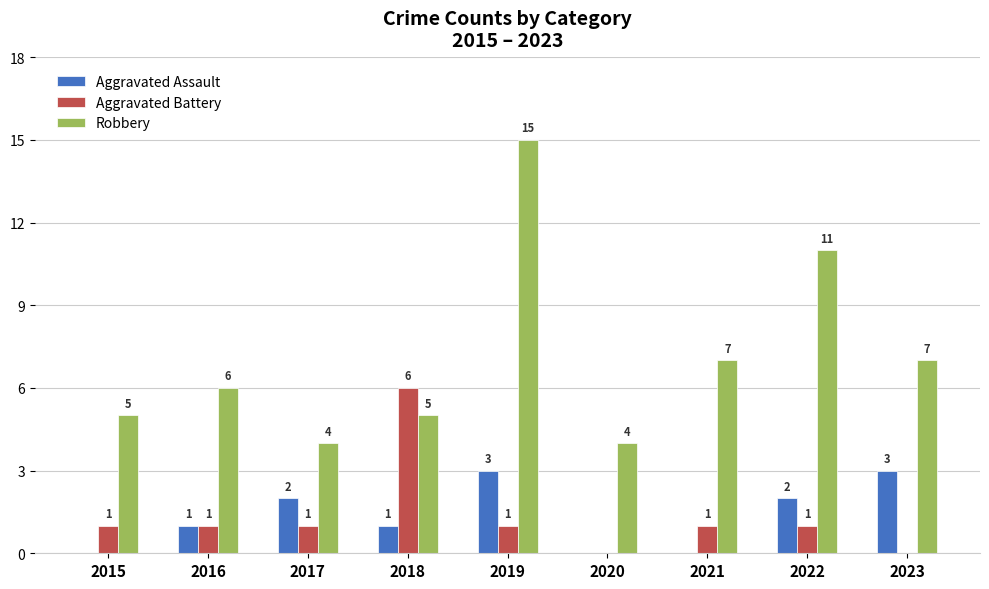

Count the number of data series in this chart.

3